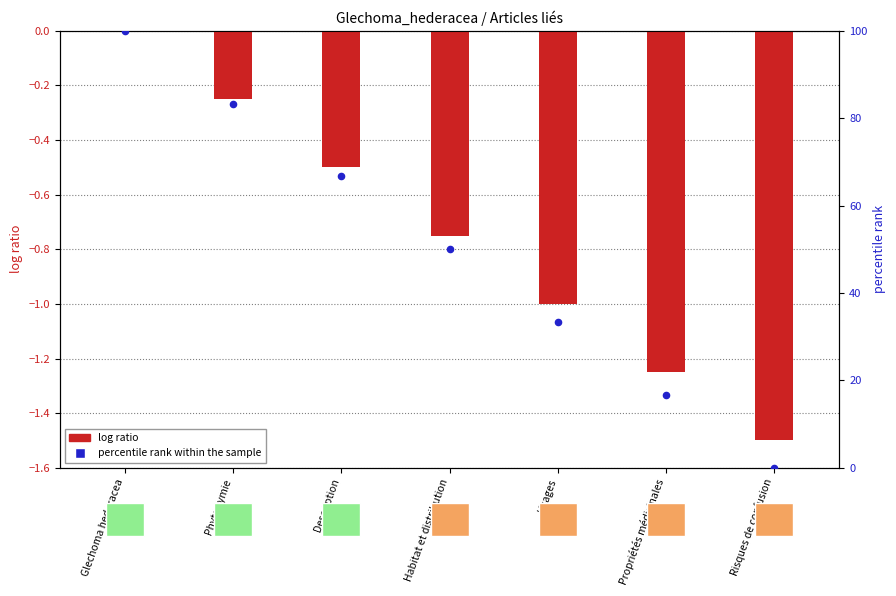

At how many categories does at least one series exceed 61?

3